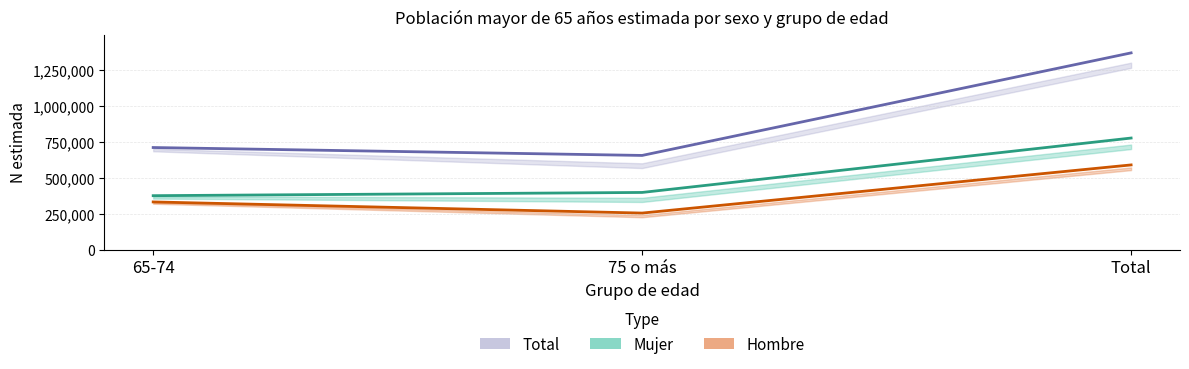

What is the label of the 3rd point from the right?

65-74